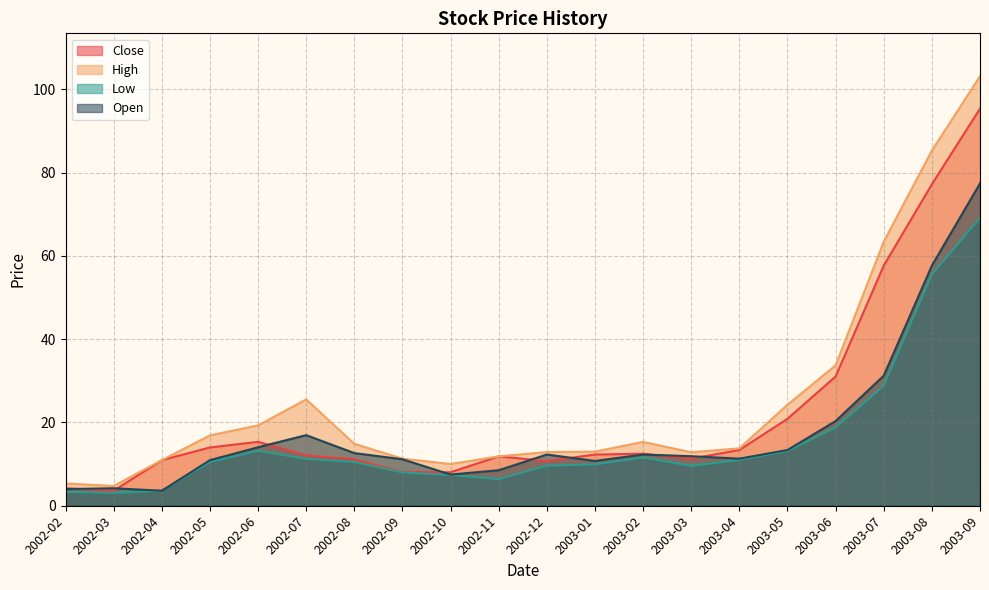

What is the value of the High point at the 15th from the left?

13.8